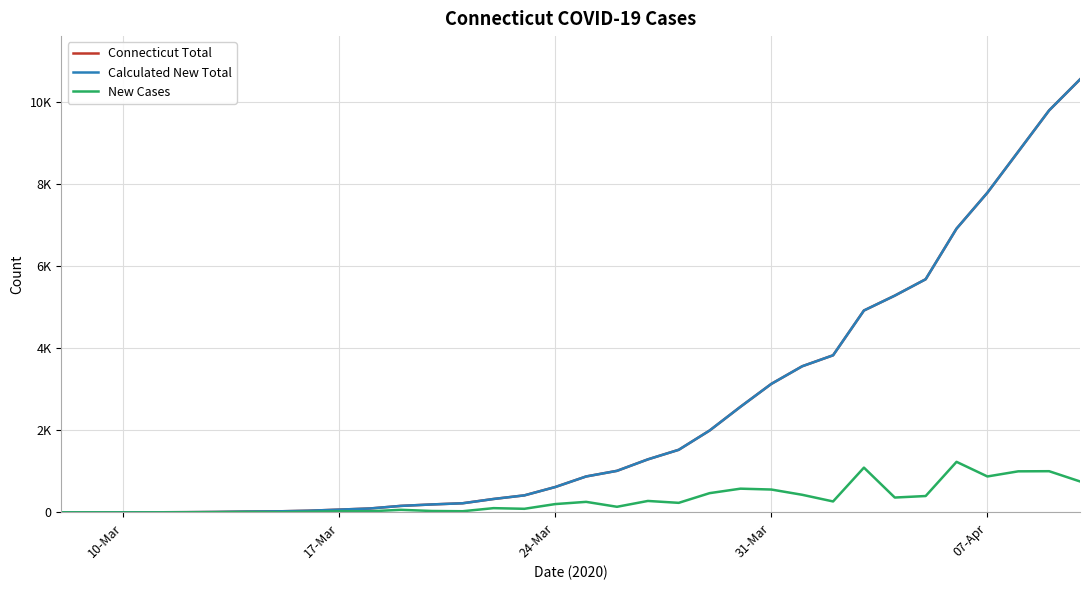

What are all the series names shown in the legend?

Connecticut Total, Calculated New Total, New Cases